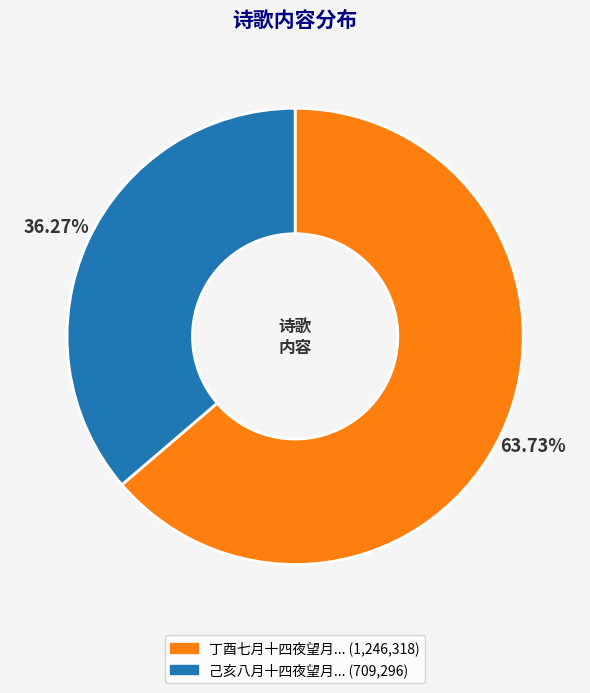

How many slices are in this pie chart?

2